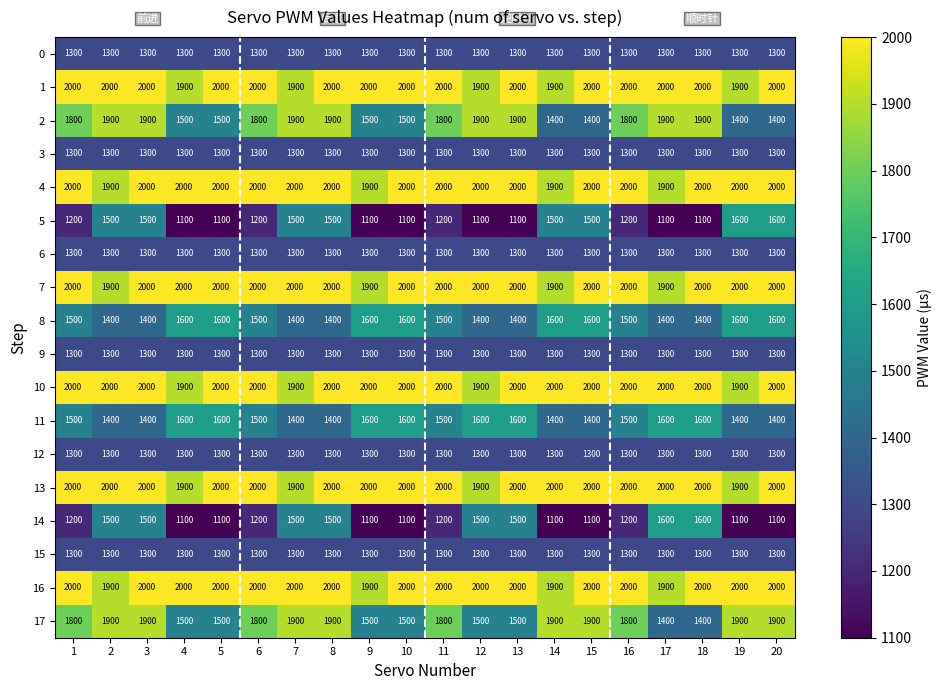

What is the difference between the maximum and minimum values in the 14 series?

500